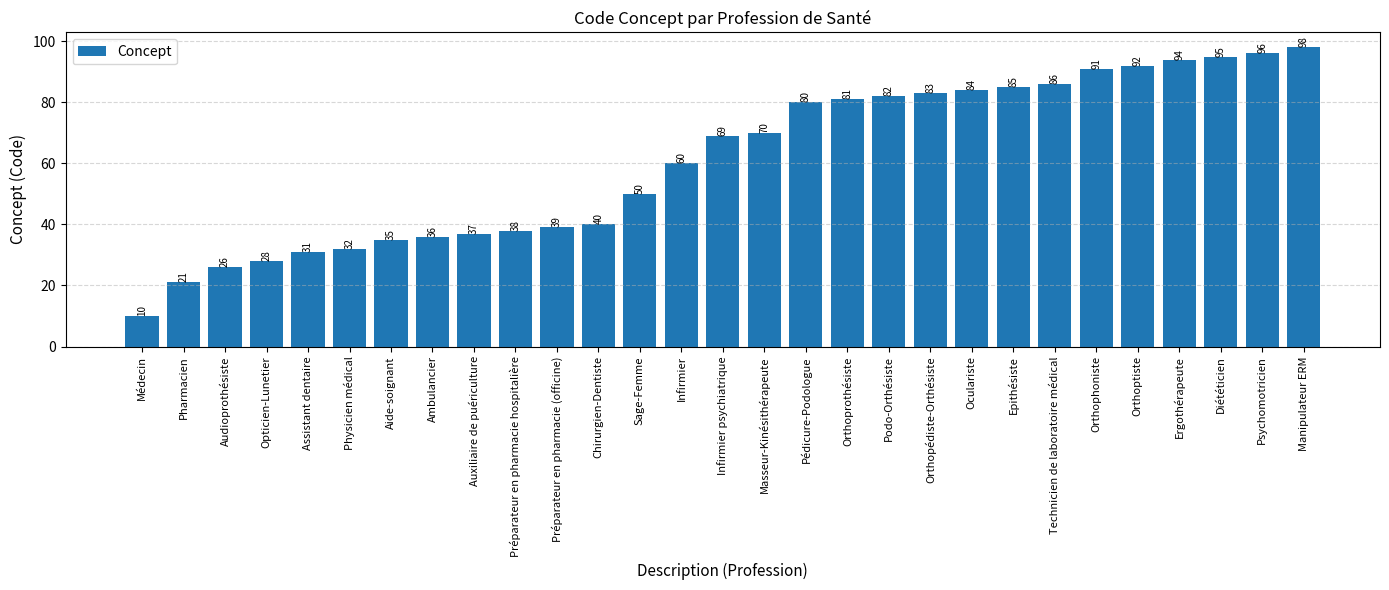

Is it true that the value at Physicien médical is 32?

True